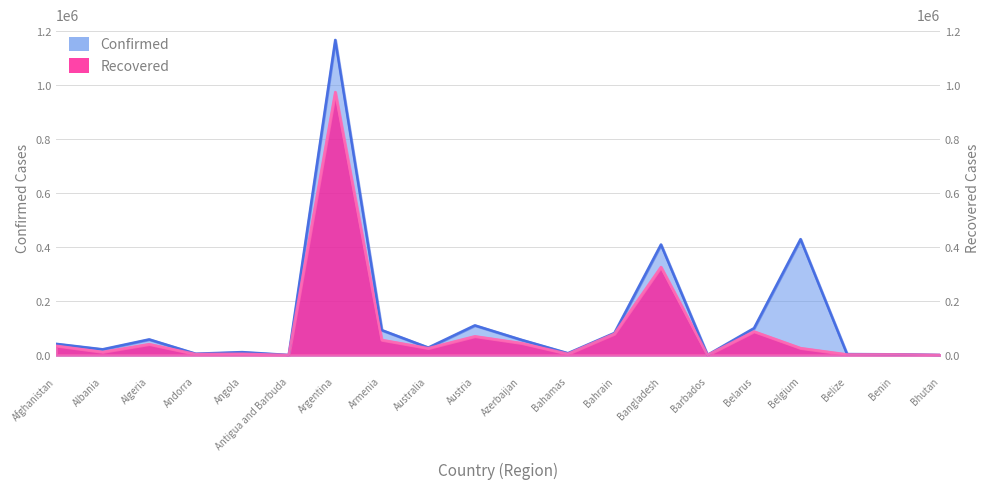

What is the difference between the Recovered values at Afghanistan and Belgium?

8757